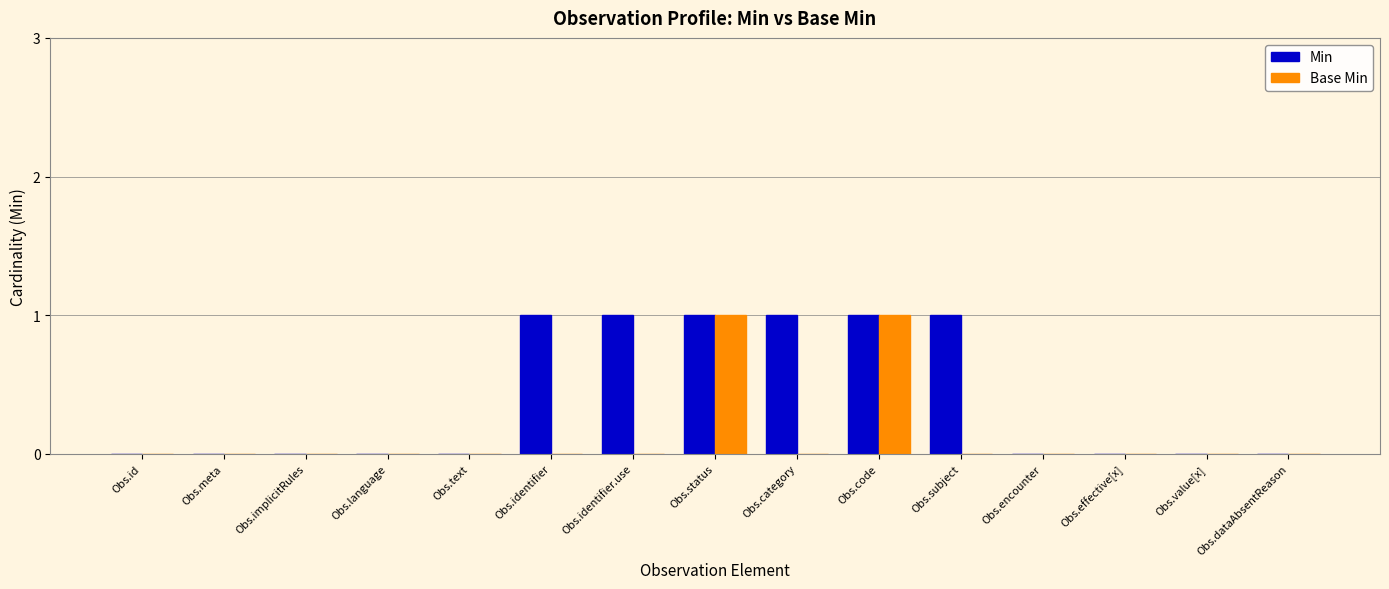

How many groups of bars are there?

15